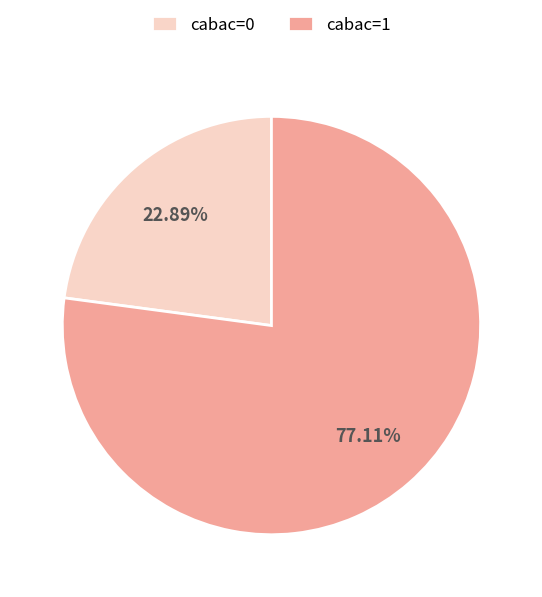

To the nearest percent, what is the average slice percentage?

50%